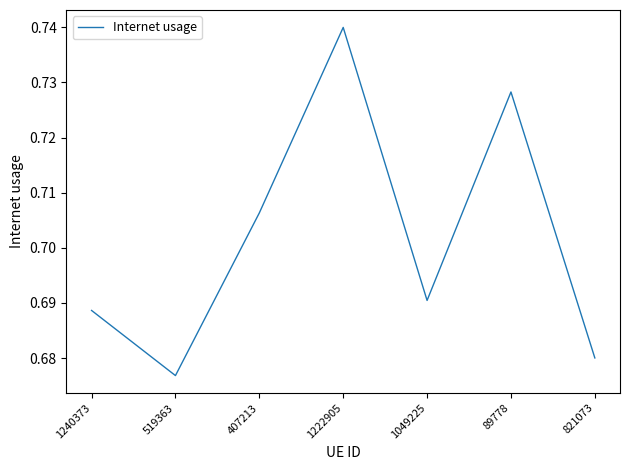

Where is the first local minimum?

519363